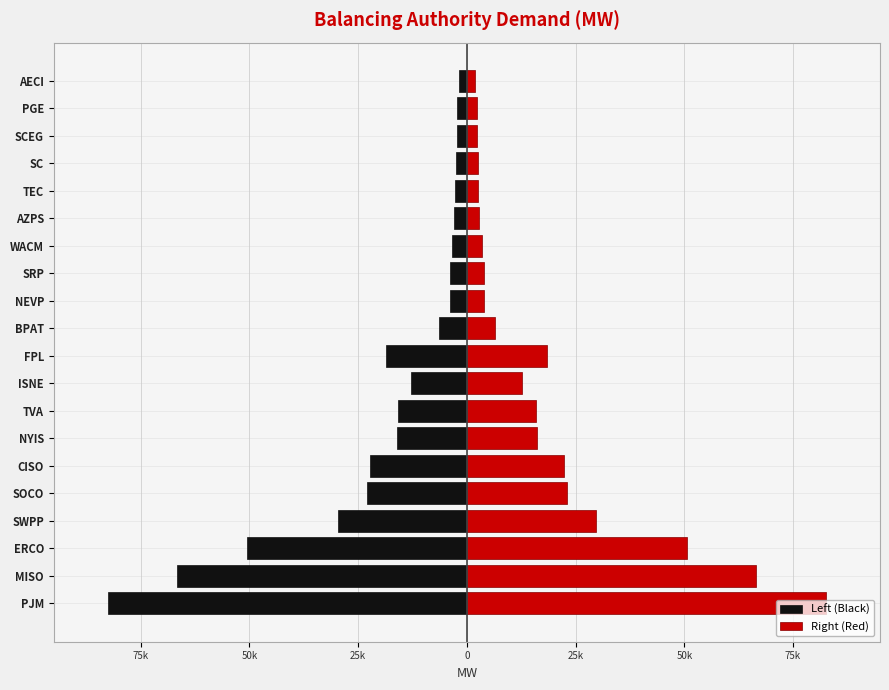

List the series in order of their peak value, lowest first.

Left (Black), Right (Red)